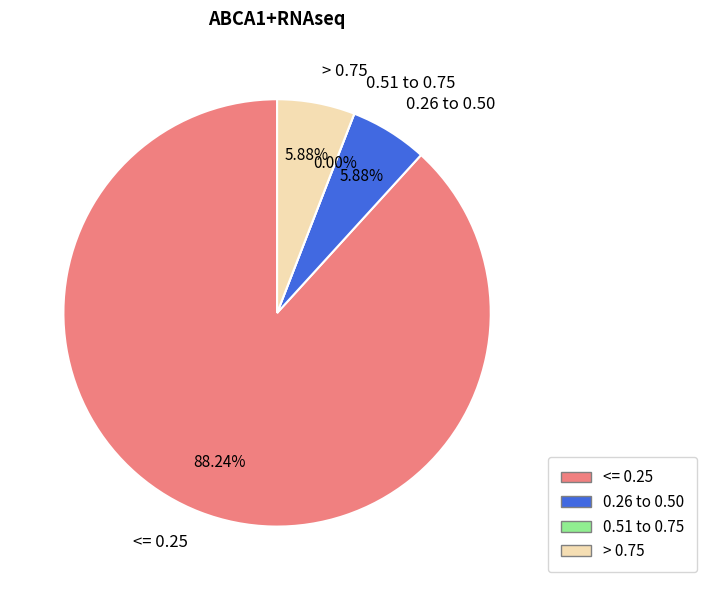

Does 334 account for over 50% of the chart?

No